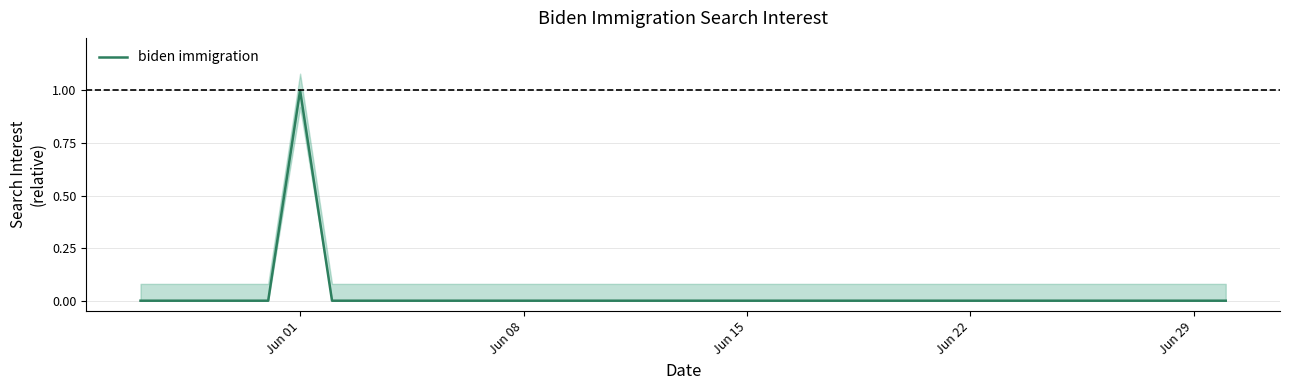

The biden immigration series shows 0 at Jun 08. True or false?

True